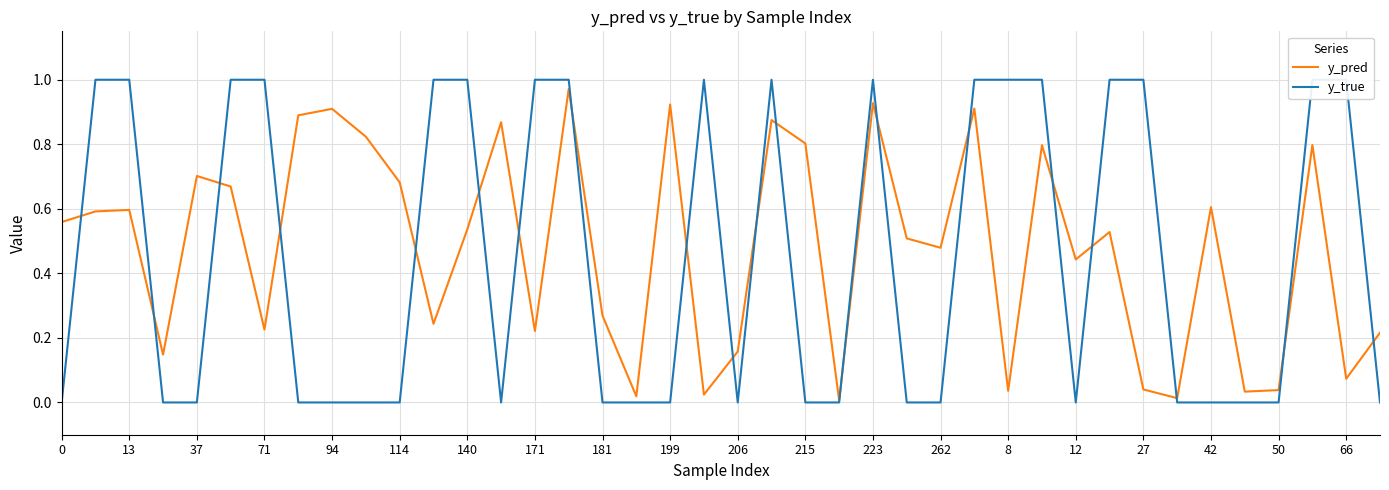

The y_pred series shows 0.8 at 215. True or false?

True